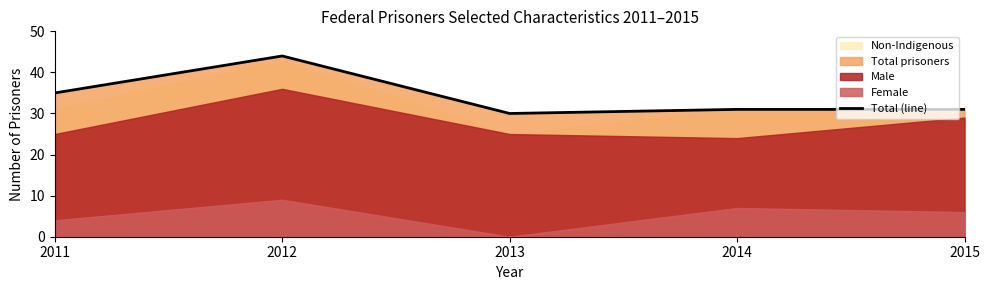

What is the difference between the maximum and second lowest values?

13